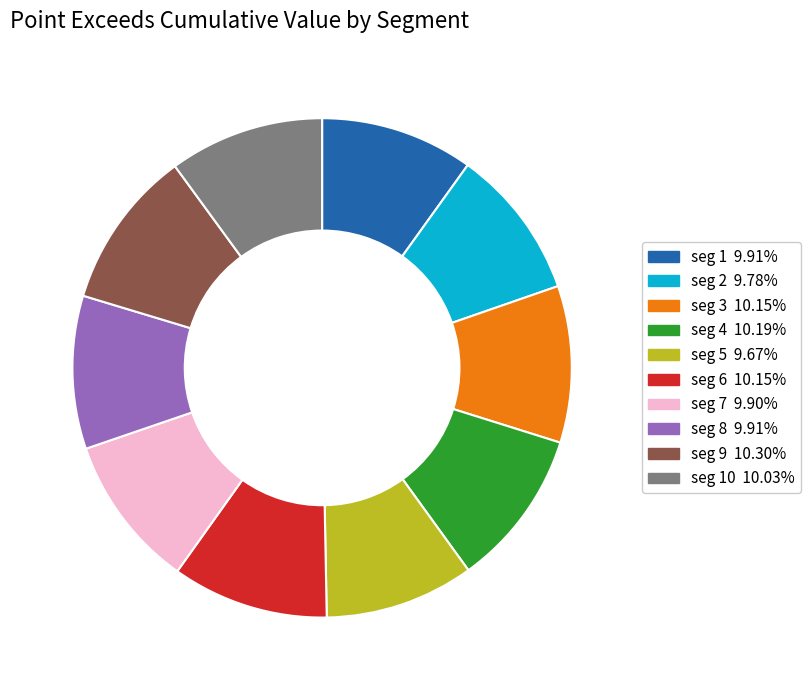

Does any single category account for the majority?

No